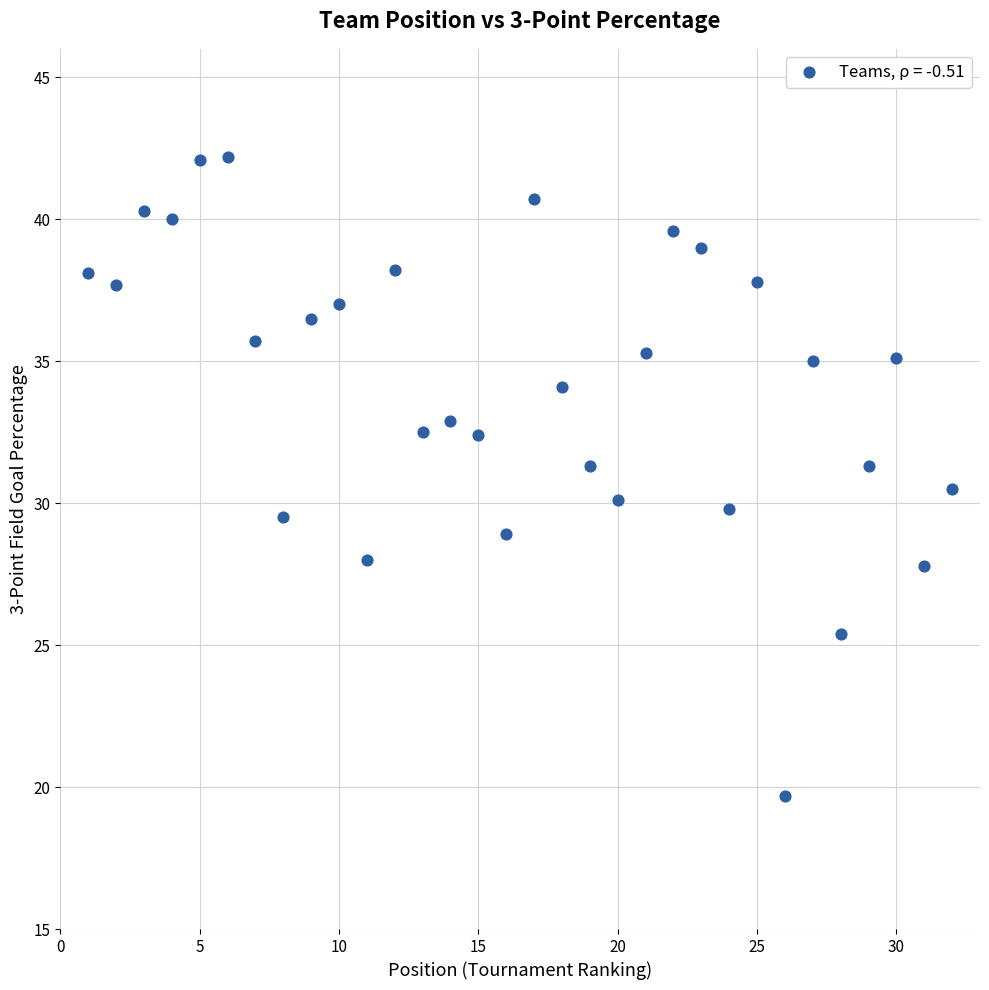

What is the range of Y values (max minus min)?

22.5